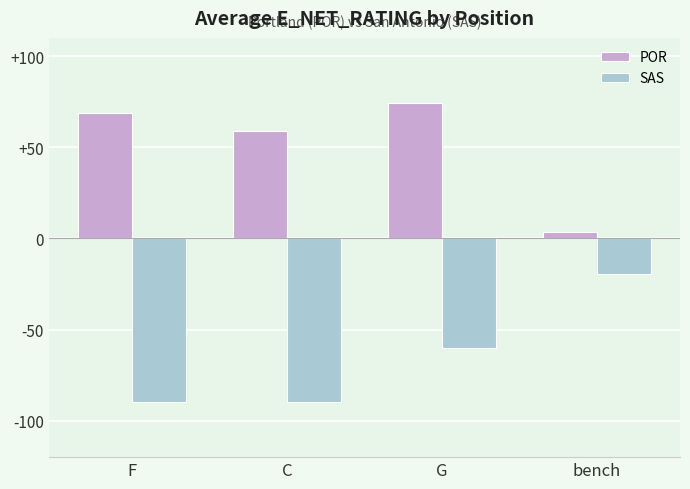

At how many categories does at least one series exceed 26?

3